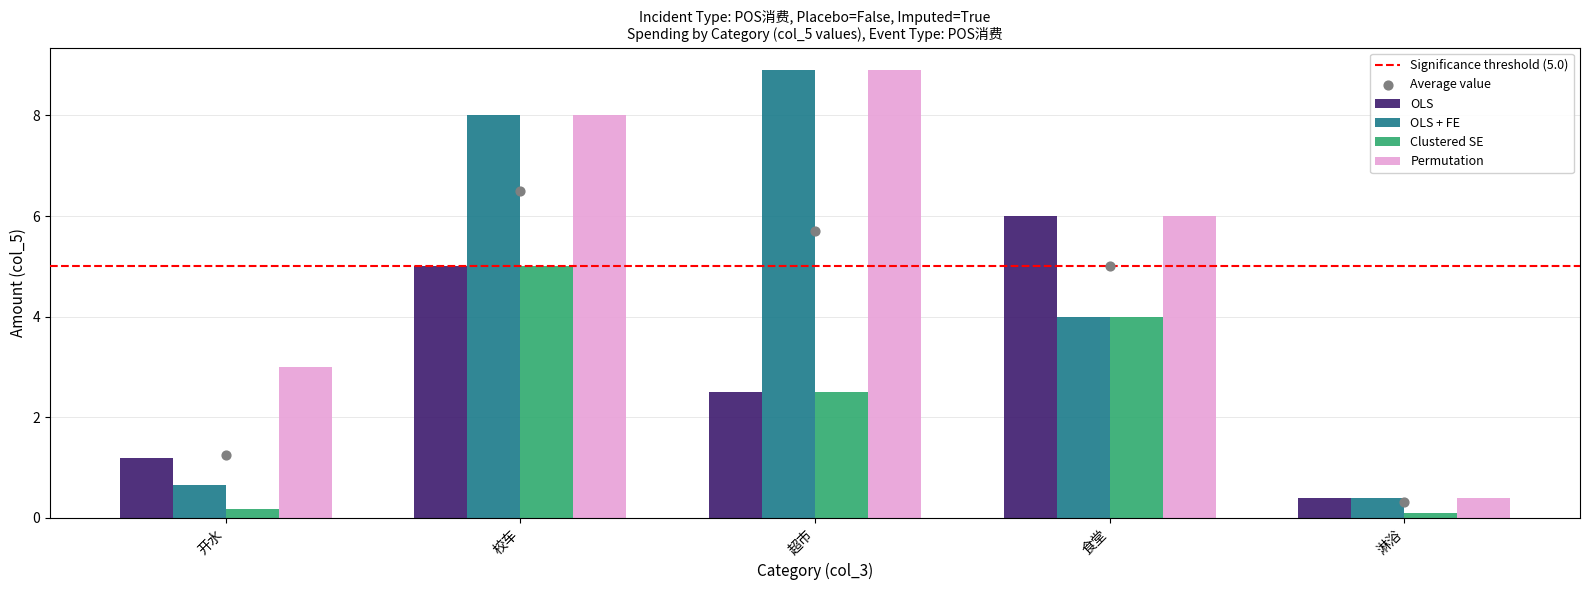

Which series has the widest spread of Y values?

OLS + FE